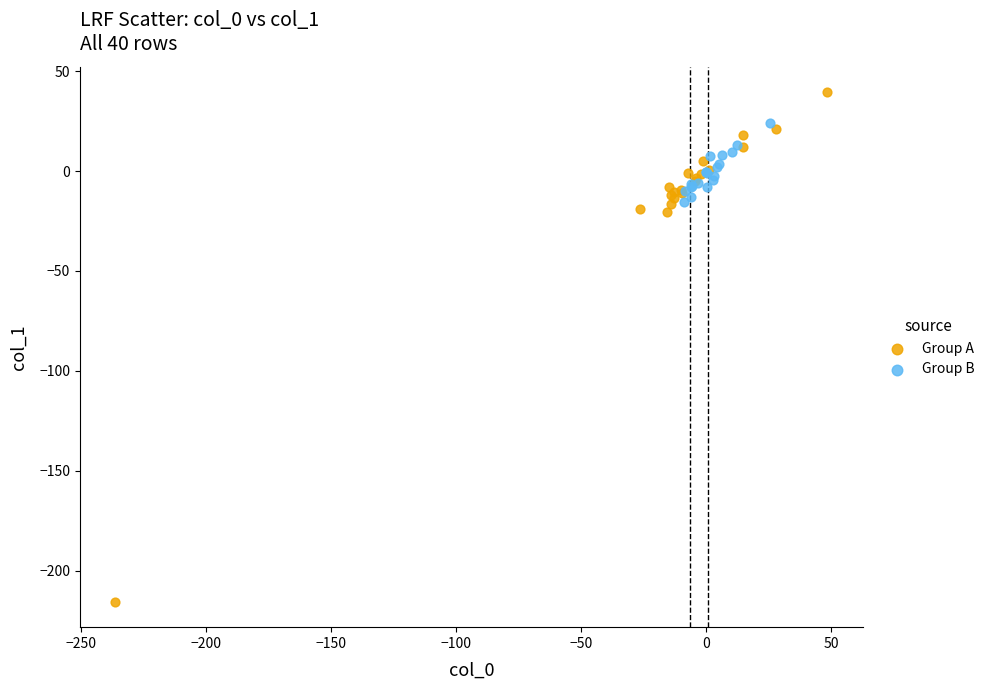

Which series reaches the maximum Y coordinate?

Group A